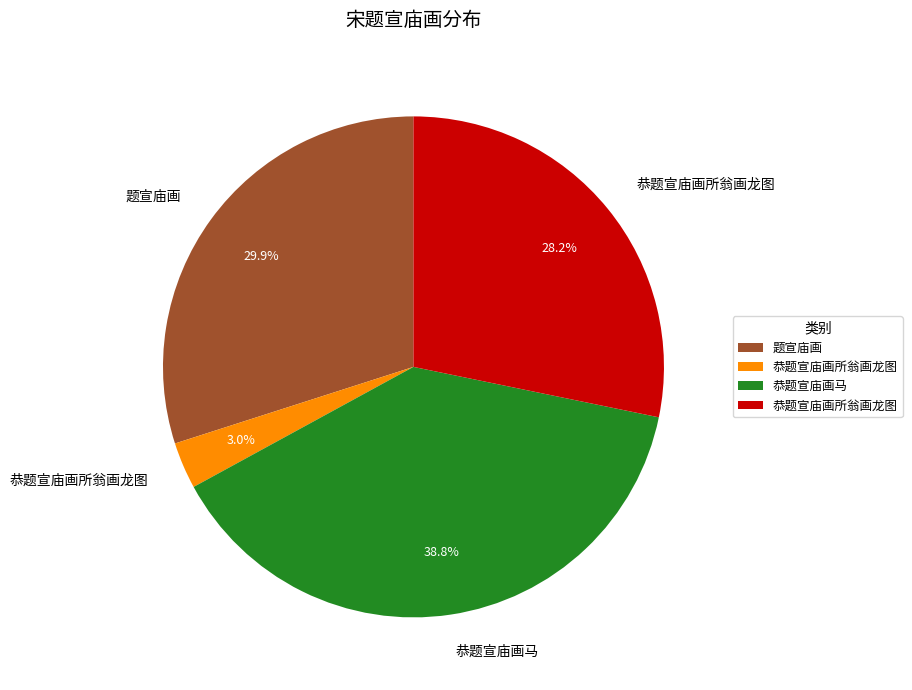

Does any single category account for the majority?

No